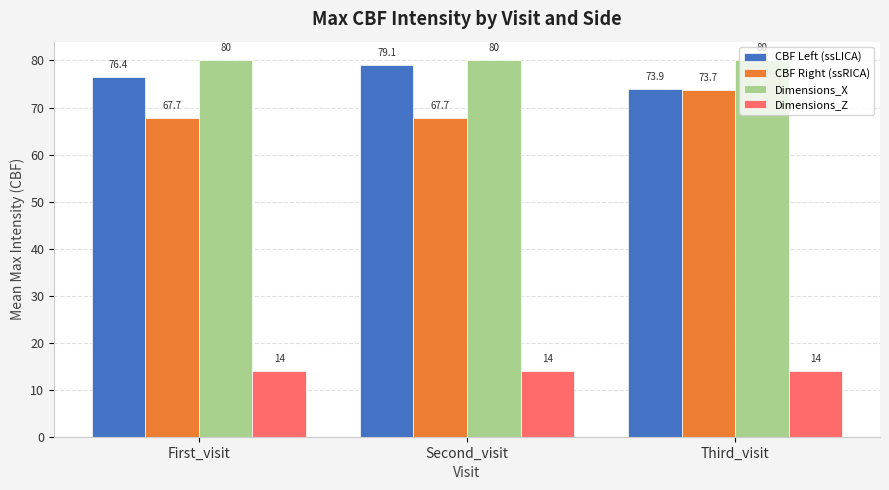

Reading left to right, extract all data points from this chart.

CBF Left (ssLICA): First_visit=76.4	Second_visit=79.1	Third_visit=73.9
CBF Right (ssRICA): First_visit=67.7	Second_visit=67.7	Third_visit=73.7
Dimensions_X: First_visit=80.0	Second_visit=80.0	Third_visit=80.0
Dimensions_Z: First_visit=14.0	Second_visit=14.0	Third_visit=14.0